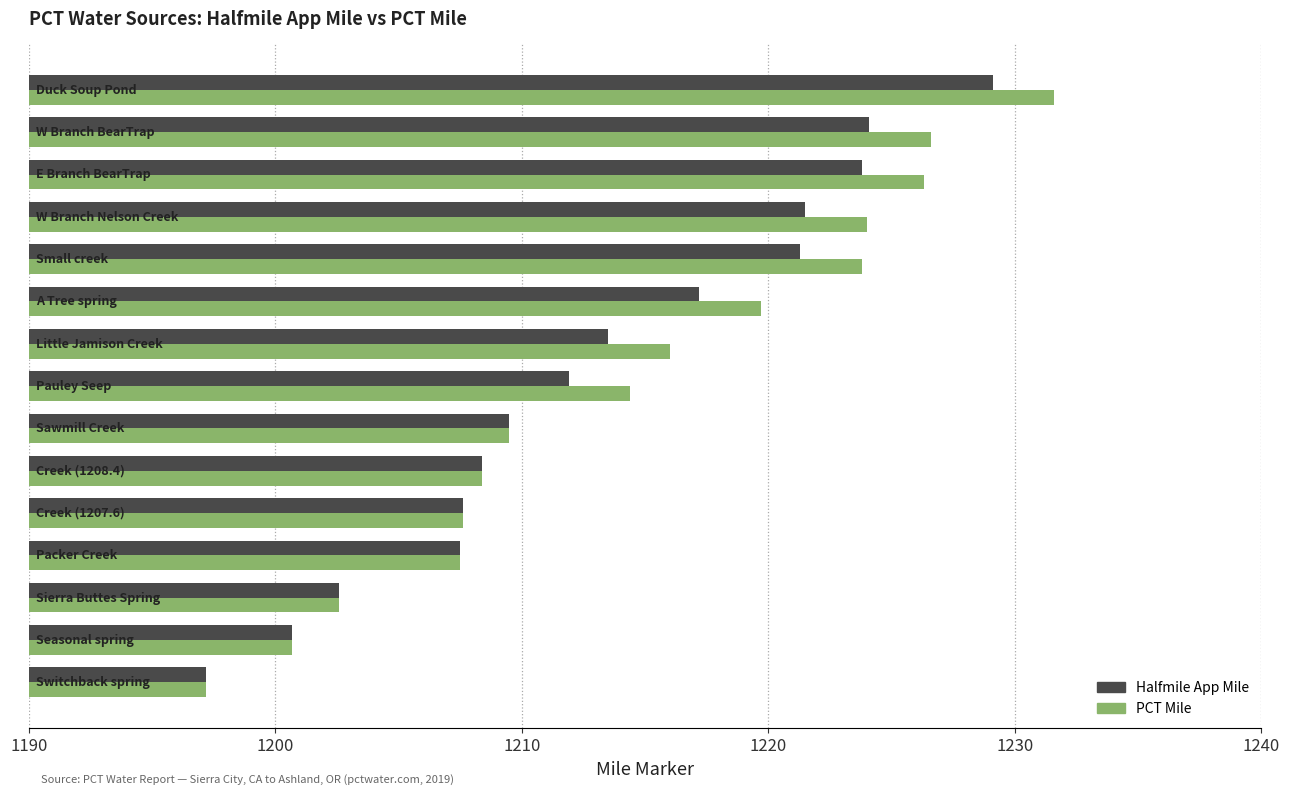

What is the average value of the PCT Mile series?

1214.4